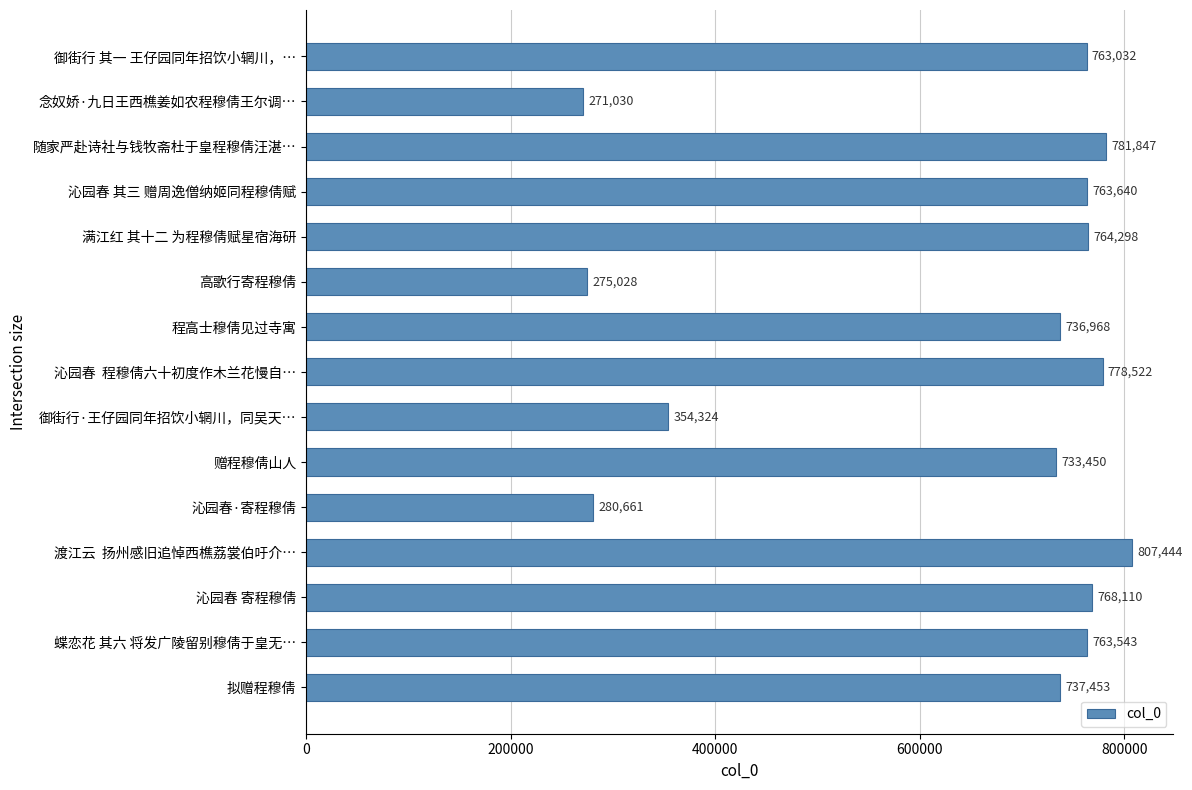

Count the number of data series in this chart.

1